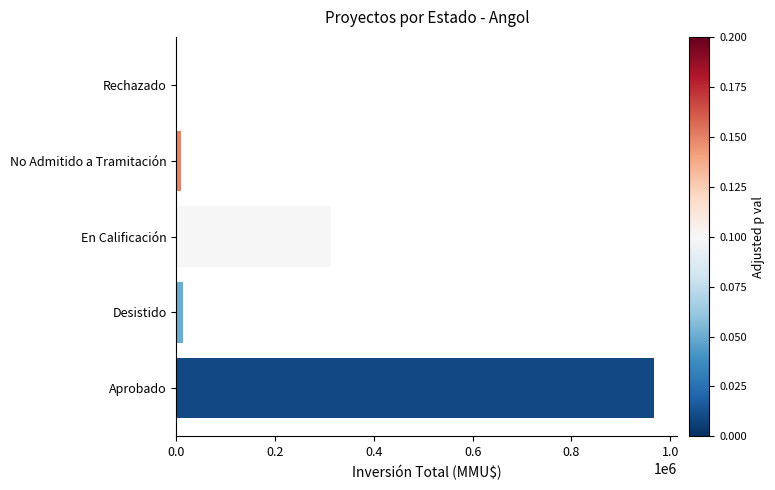

Count the number of data series in this chart.

1